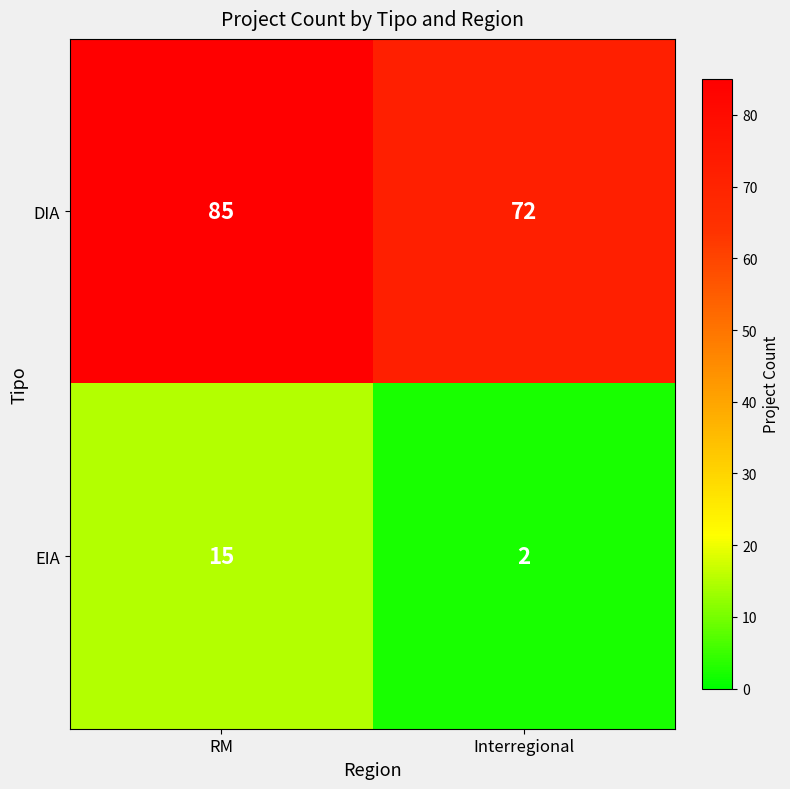

Rank the series by their average value, from highest to lowest.

DIA, EIA